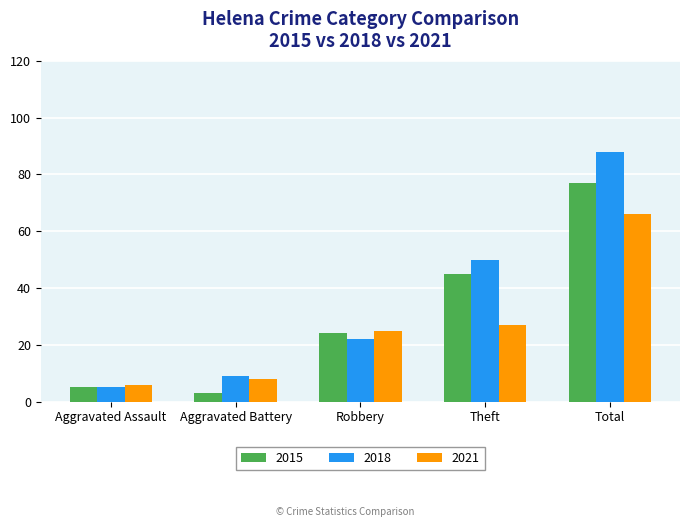

The value of 2018 at Aggravated Battery is 9. True or false?

True